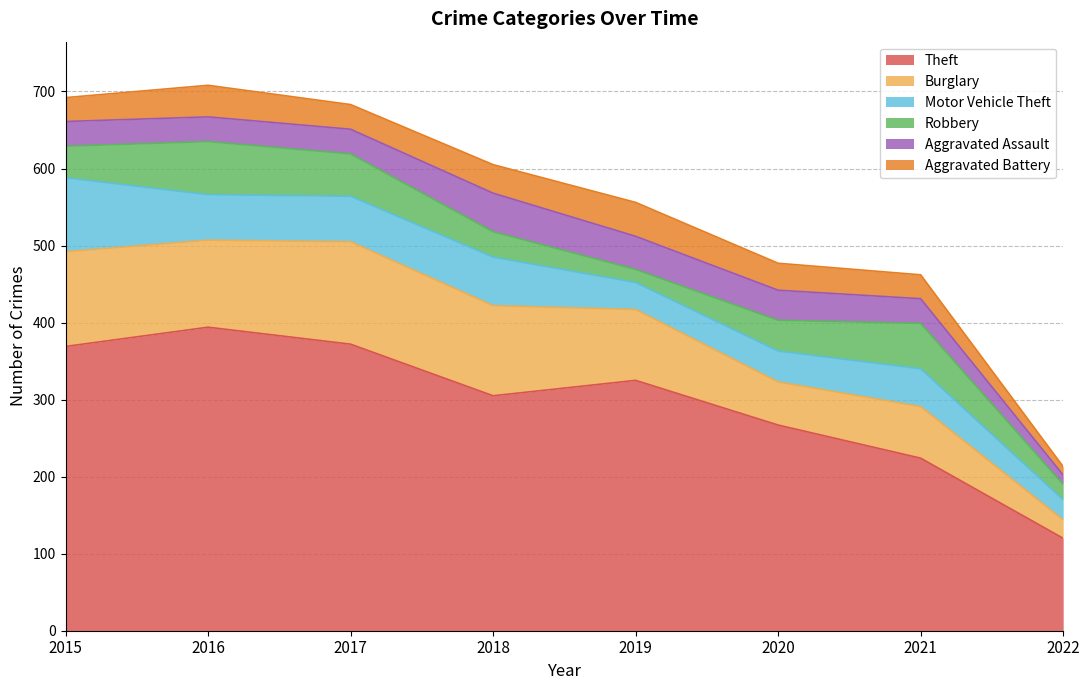

Does the chart have visible grid lines?

Yes